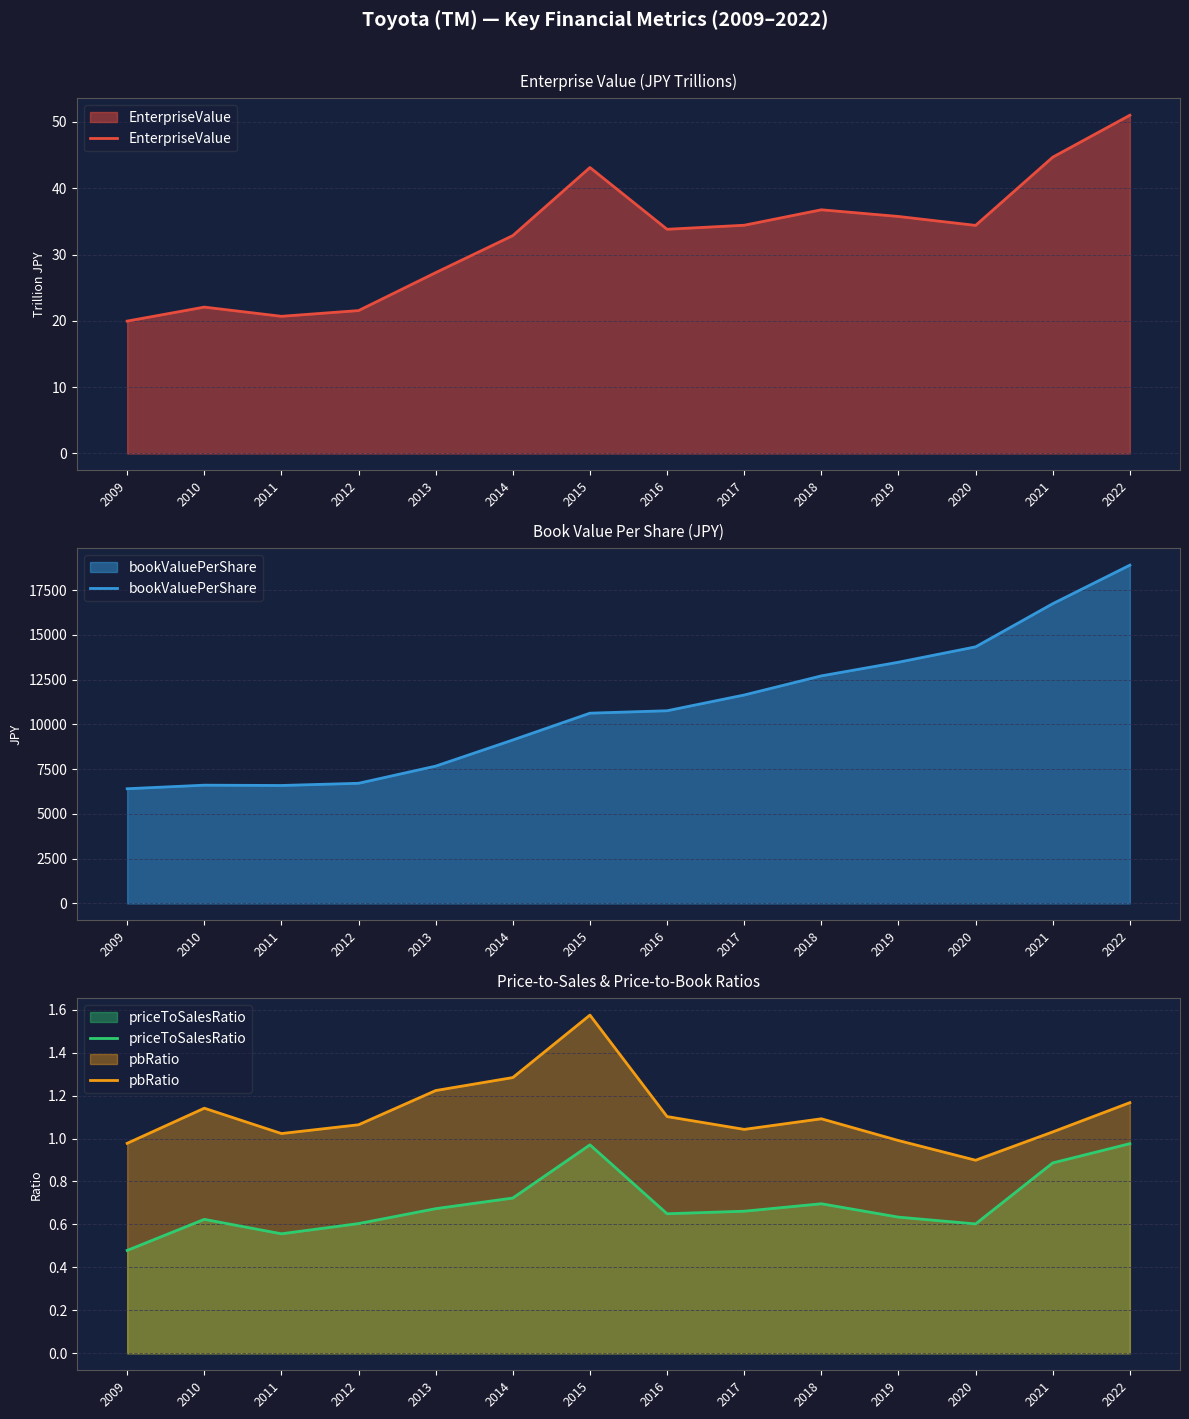

Reading right to left, transcribe all the data shown in this chart.

EnterpriseValue: 2022=51.0	2021=44.7	2020=34.4	2019=35.7	2018=36.8	2017=34.4	2016=33.8	2015=43.1	2014=32.9	2013=27.3	2012=21.6	2011=20.7	2010=22.1	2009=20.0
bookValuePerShare: 2022=18899.2	2021=16745.7	2020=14334.6	2019=13475.8	2018=12713.7	2017=11645.1	2016=10765.2	2015=10629.3	2014=9131.7	2013=7671.9	2012=6712.8	2011=6589.8	2010=6606.9	2009=6407.6
priceToSalesRatio: 2022=1.0	2021=0.9	2020=0.6	2019=0.6	2018=0.7	2017=0.7	2016=0.6	2015=1.0	2014=0.7	2013=0.7	2012=0.6	2011=0.6	2010=0.6	2009=0.5
pbRatio: 2022=1.2	2021=1.0	2020=0.9	2019=1.0	2018=1.1	2017=1.0	2016=1.1	2015=1.6	2014=1.3	2013=1.2	2012=1.1	2011=1.0	2010=1.1	2009=1.0